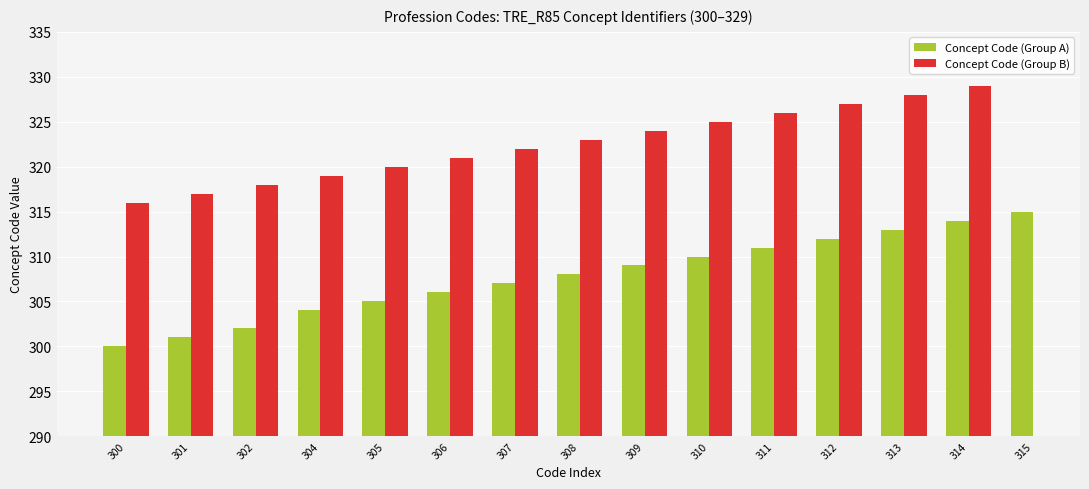

Which category has the highest value in the Concept Code (Group B) series?

314